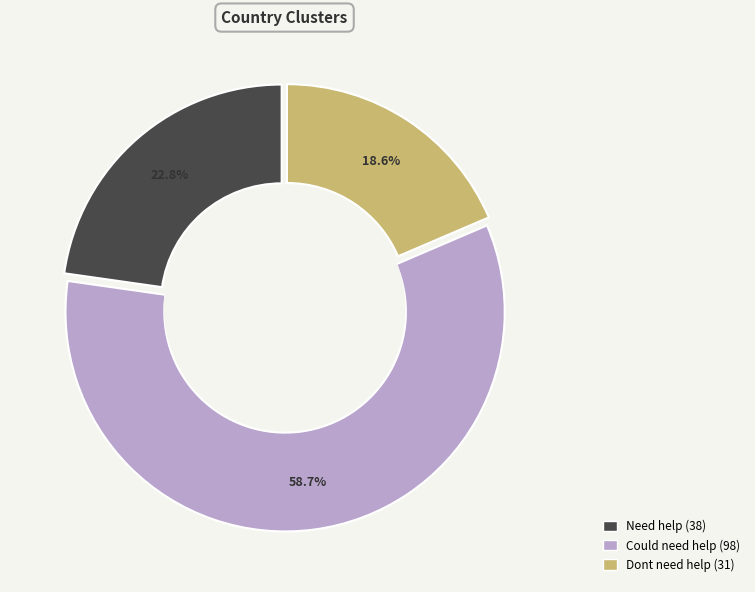

Rank the categories by value from lowest to highest.

Dont need help, Need help, Could need help